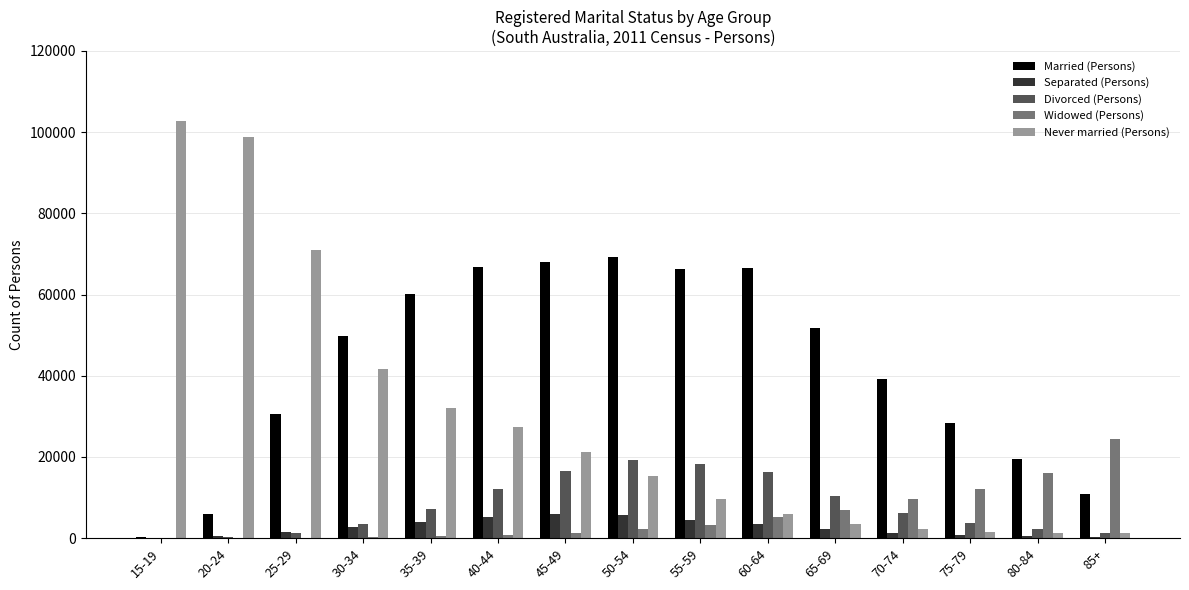

Is the value of Married (Persons) at 60-64 greater than the value of Separated (Persons) at 20-24?

Yes